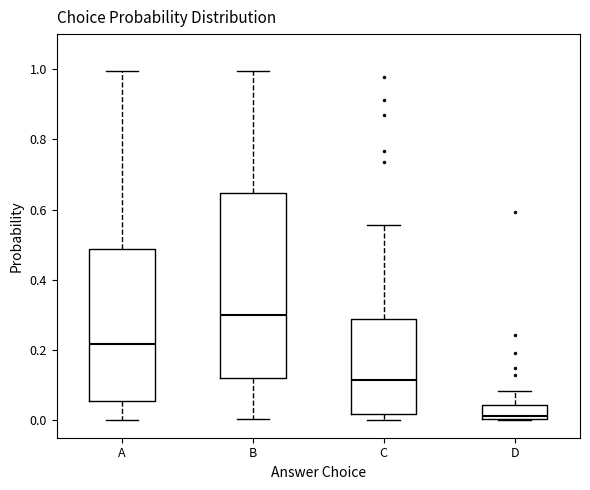

Which box's median line is the highest?

B